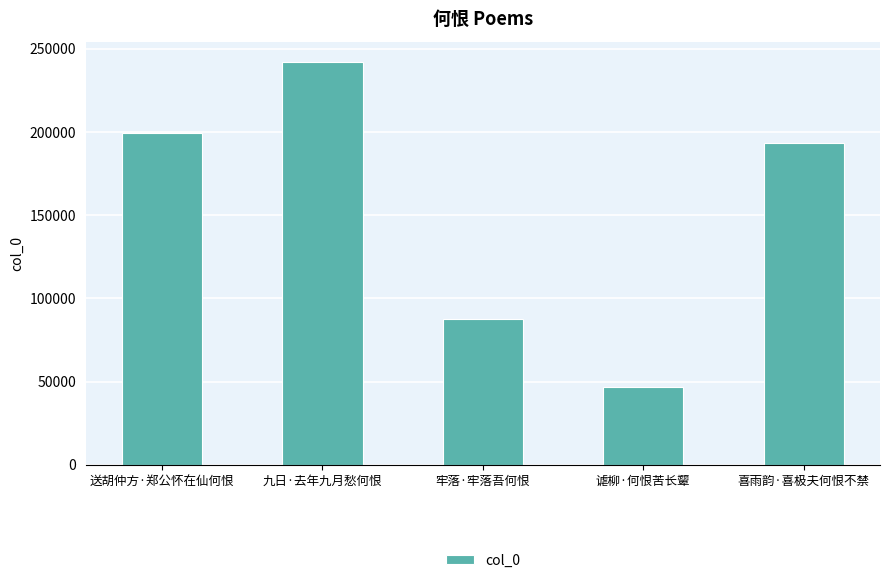

Reading left to right, extract all data points from this chart.

送胡仲方·郑公怀在仙何恨=199630	九日·去年九月愁何恨=242194	牢落·牢落吾何恨=87834	谑柳·何恨苦长颦=46880	喜雨韵·喜极夫何恨不禁=193603